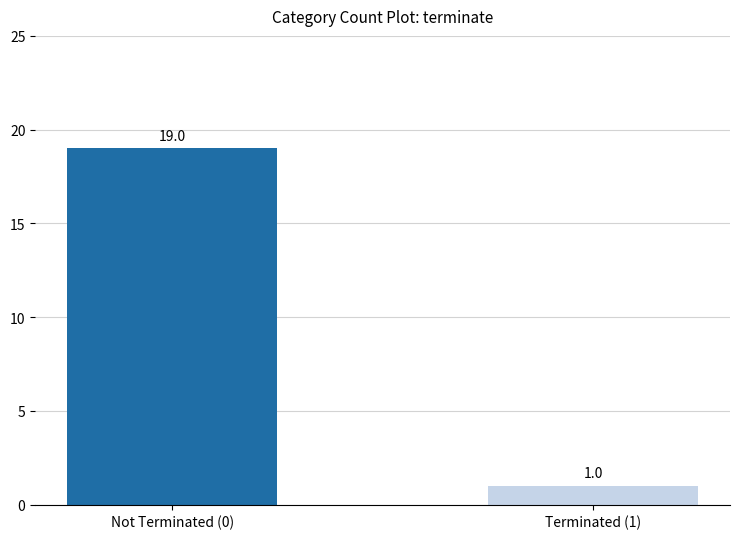

How many bars are there in total?

2